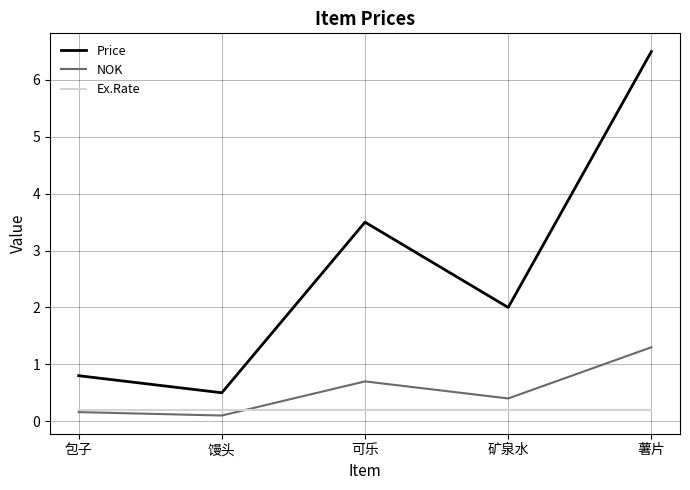

What is the greatest value displayed?

6.5